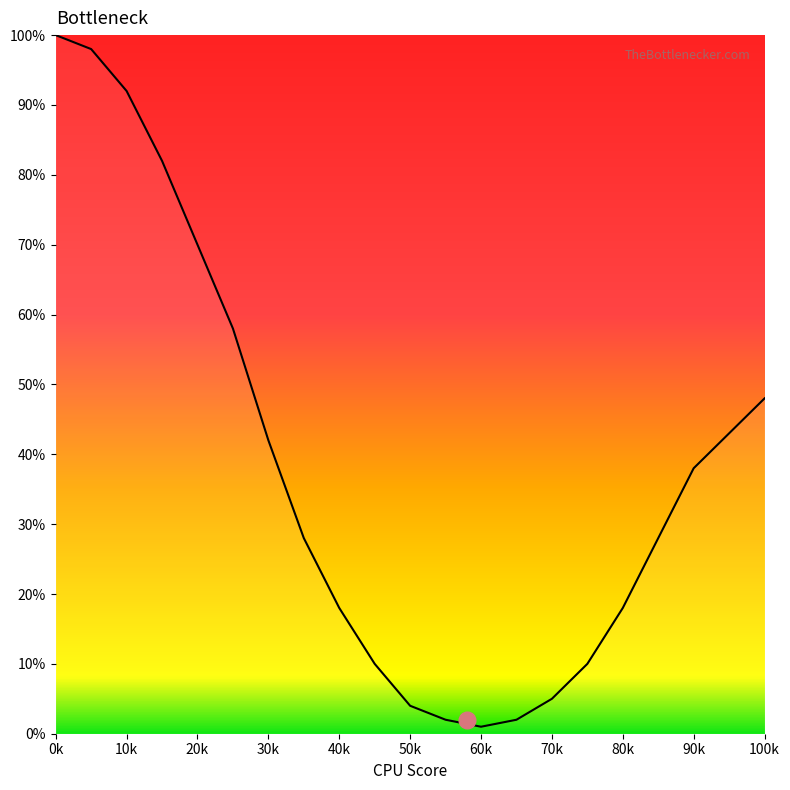

What is the difference between the maximum and minimum values?

99